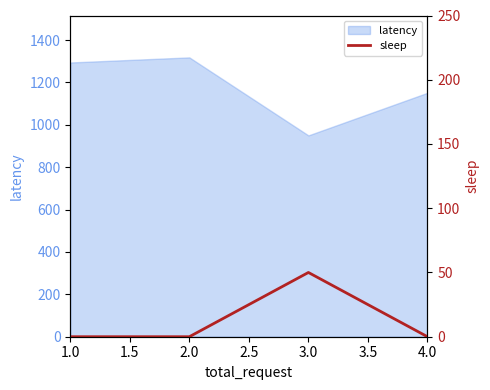

How many values are between 0 and 50?

4